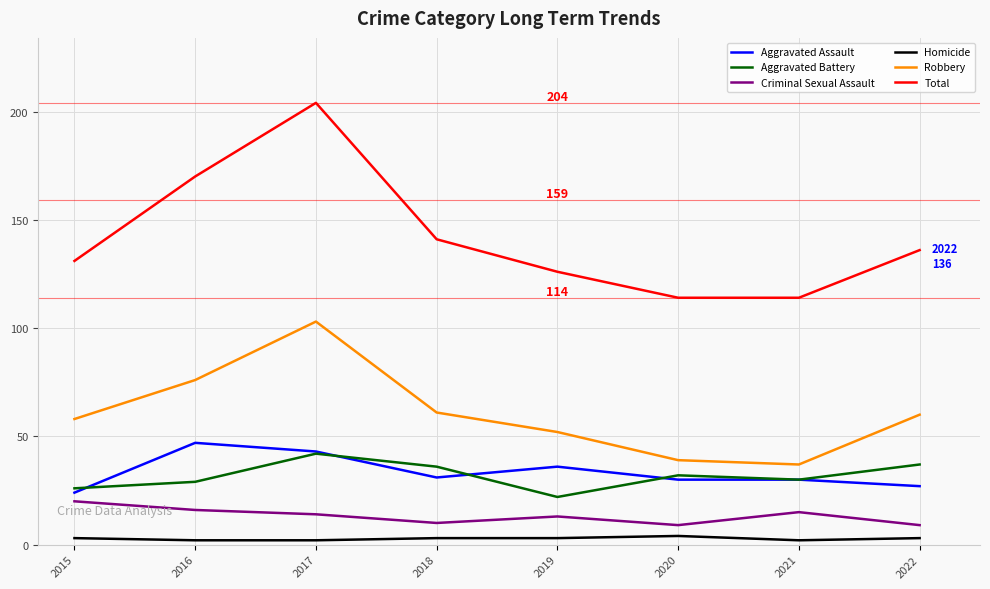

True or false: Total and Homicide intersect in this chart.

False